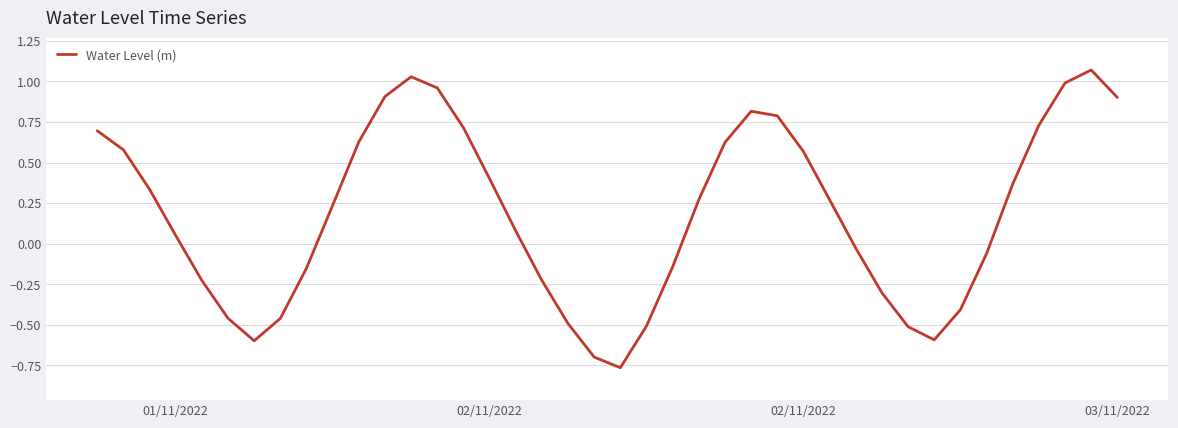

What is the difference between the maximum and minimum values?

1.8